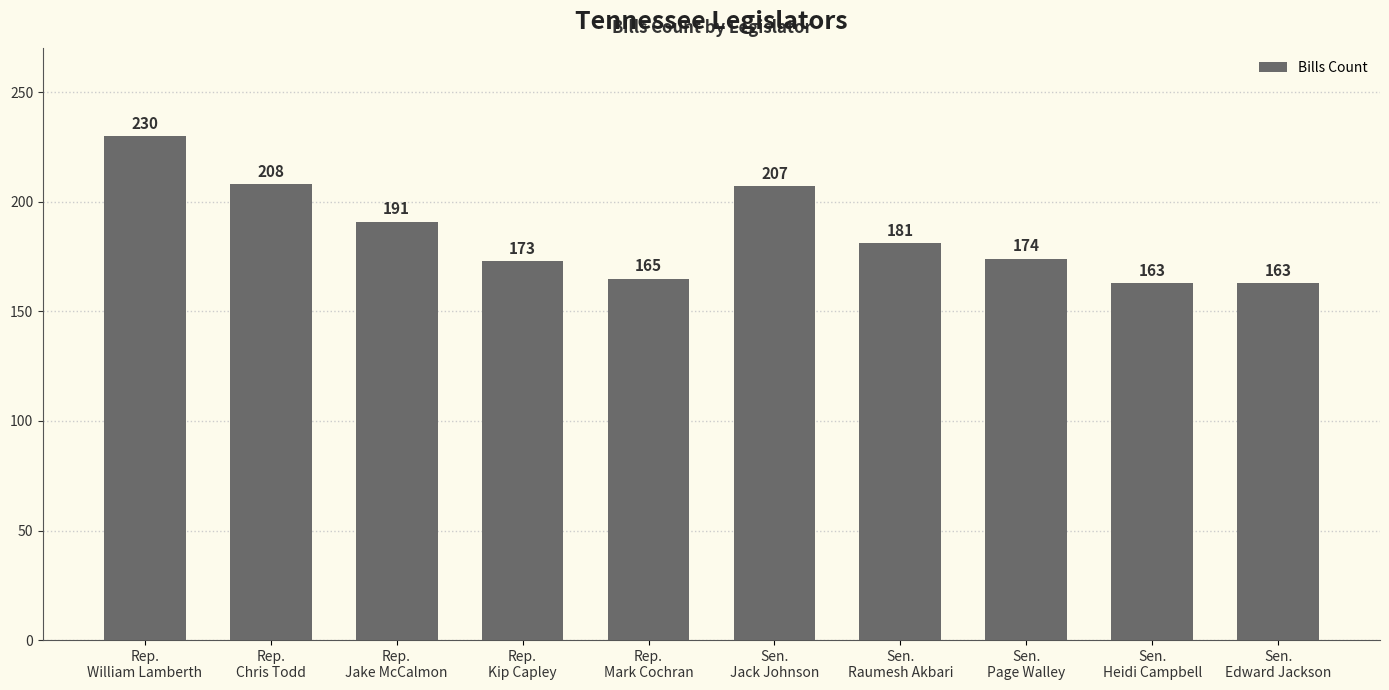

Are the bars grouped side by side (vs. stacked)?

No